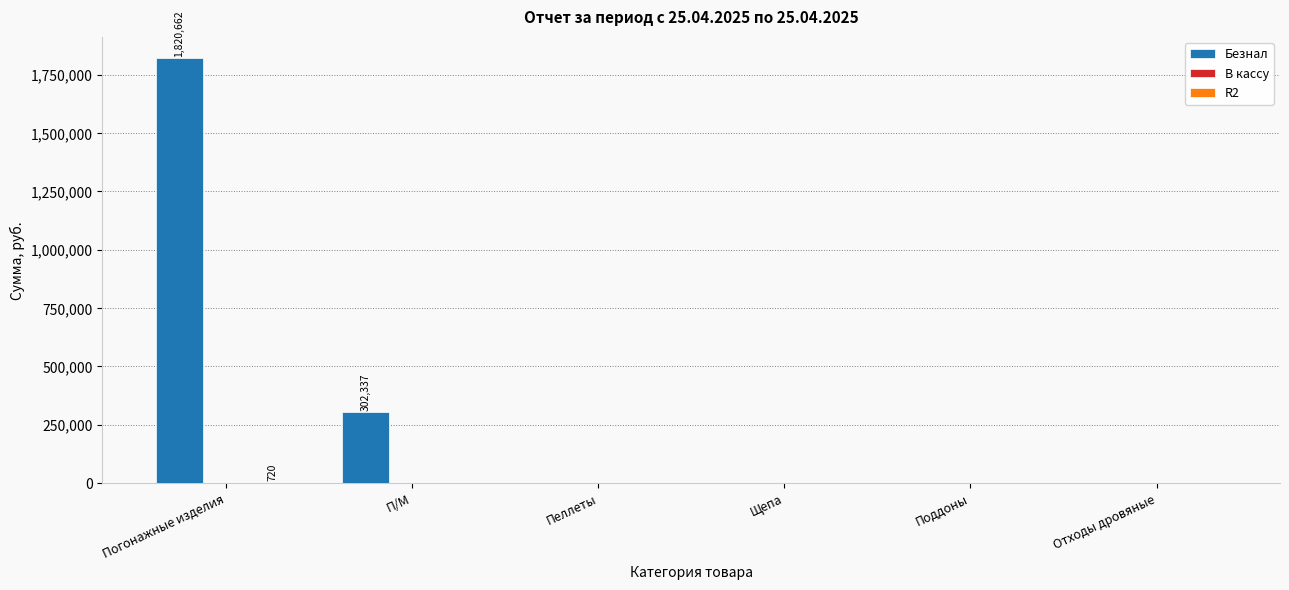

What is the sum of all Безнал values?

2122999.2